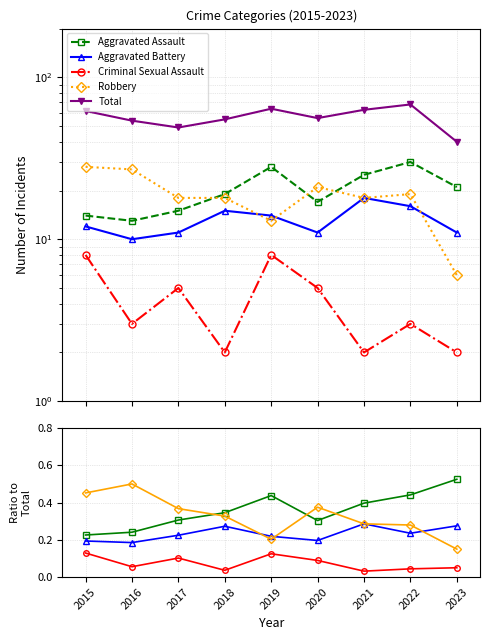

What is the value of the Aggravated Assault point at the 2nd from the left?

0.2